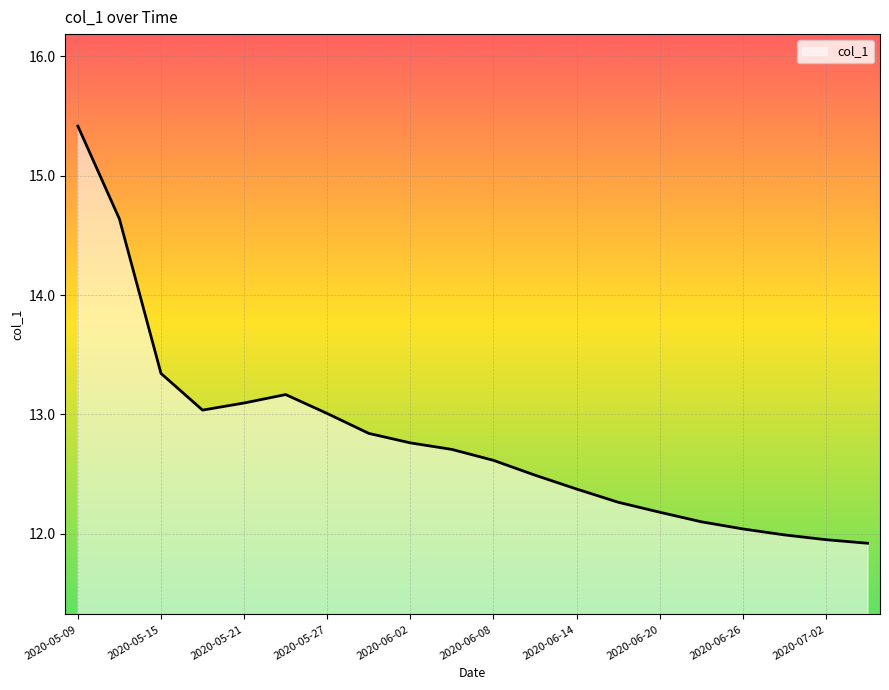

What is the maximum value shown in the chart?

15.4